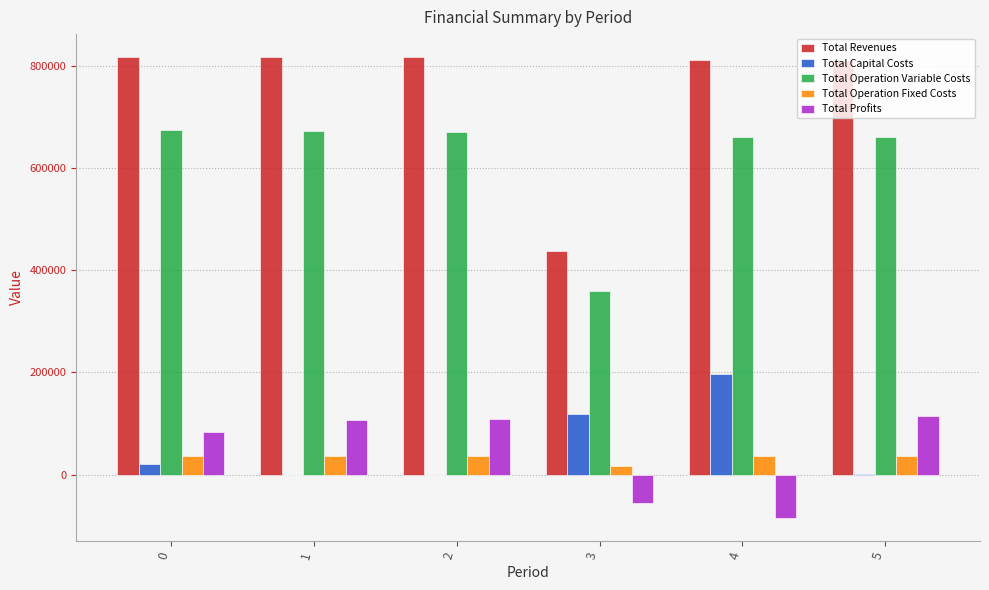

What is the sum of all Total Operation Variable Costs values?

3696634.3